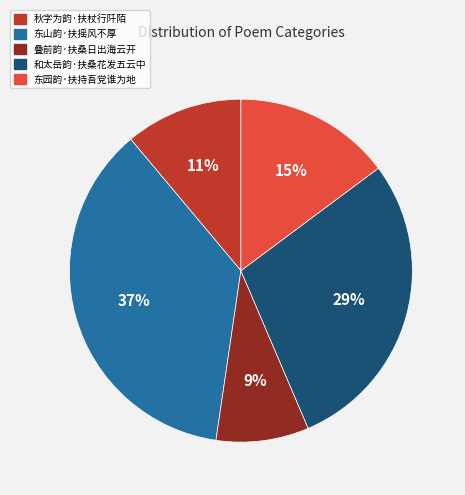

Rank the categories by value from lowest to highest.

叠前韵·扶桑日出海云开, 秋字为韵·扶杖行阡陌, 东园韵·扶持吾党谁为地, 和太岳韵·扶桑花发五云中, 东山韵·扶摇风不厚